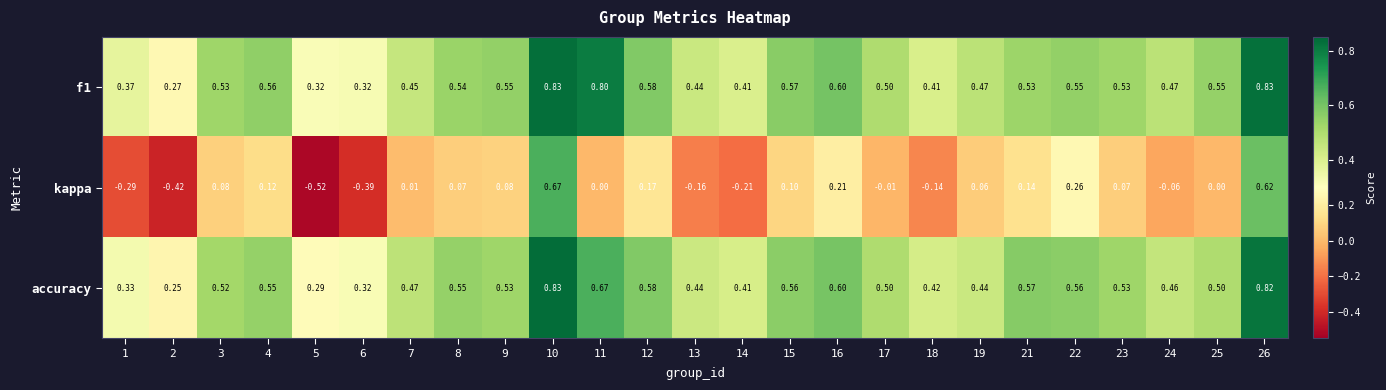

Which series changed the most between 13 and 22?

kappa